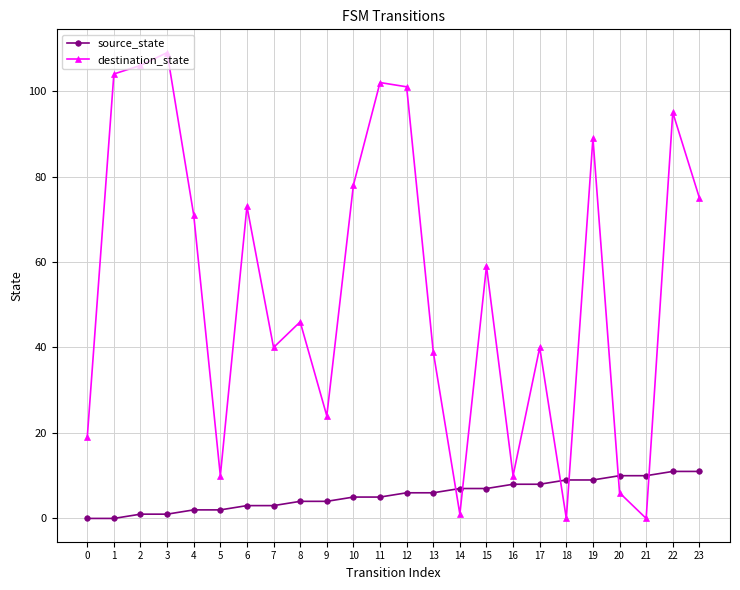

What is the average value of the destination_state series?

54